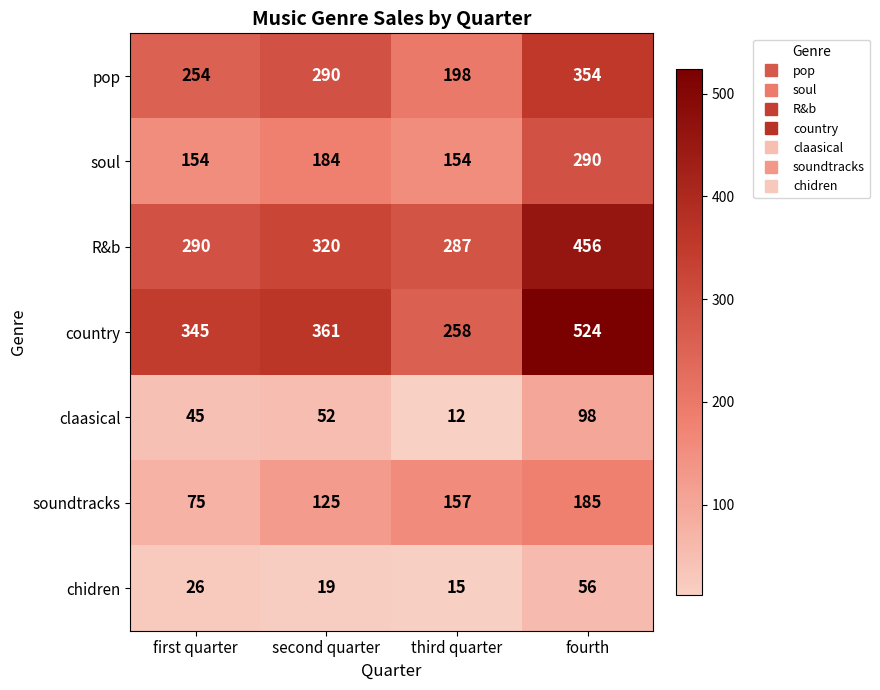

What is the difference between the country values at third quarter and first quarter?

87